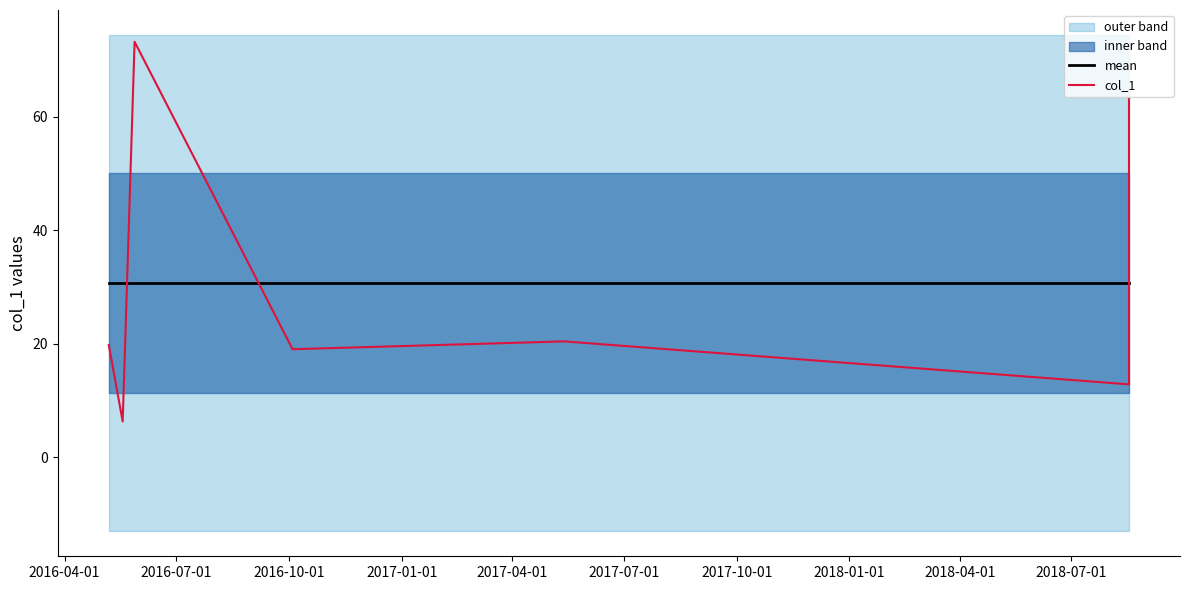

Which series has the widest spread of values?

col_1